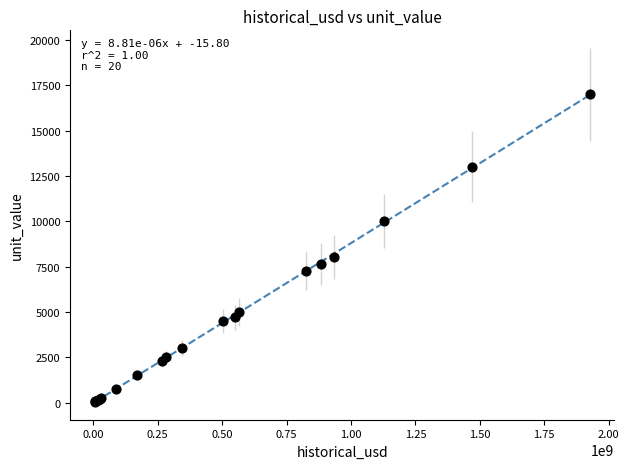

What Y value in the scatter plot is closest to 8525?

8023.2